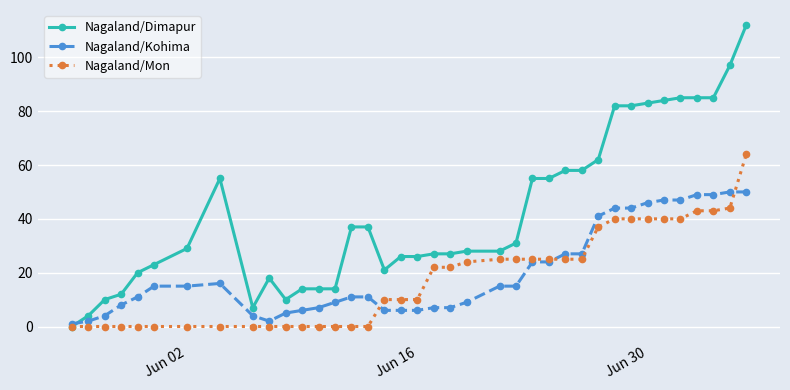

Which series has the largest total across all categories?

Nagaland/Dimapur